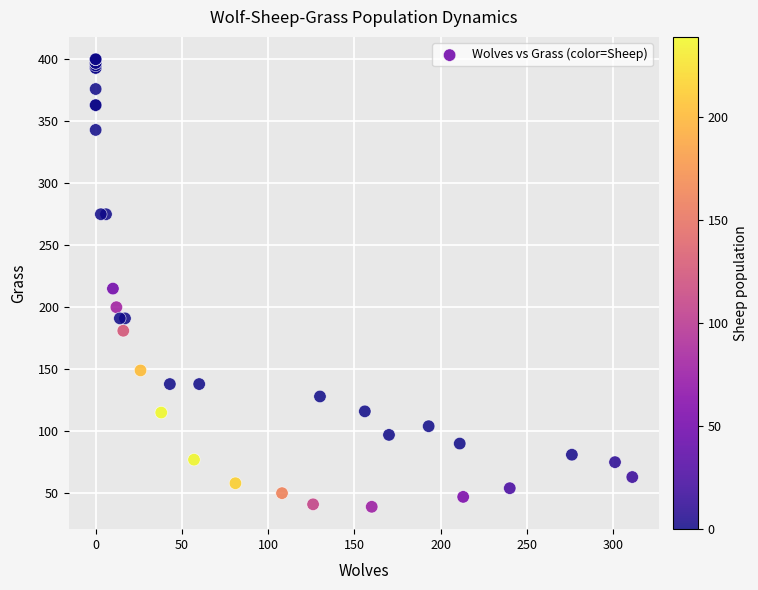

What Y value in the scatter plot is closest to 219?

215